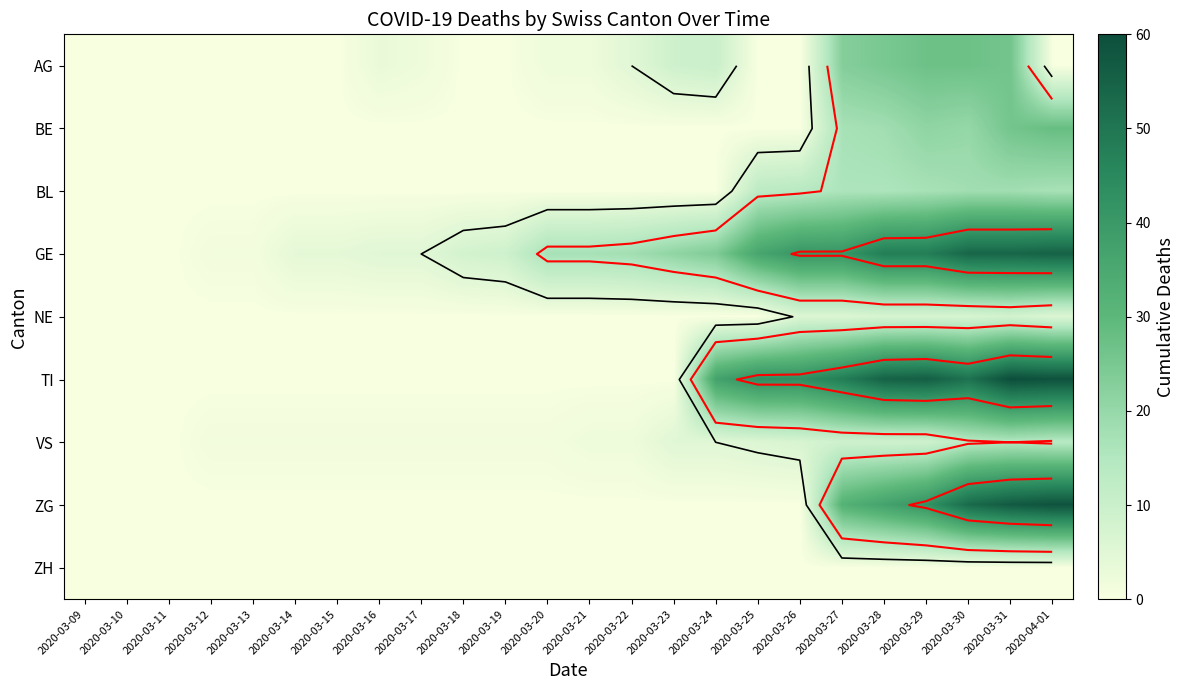

Which category has the lowest value across all series?

2020-03-09